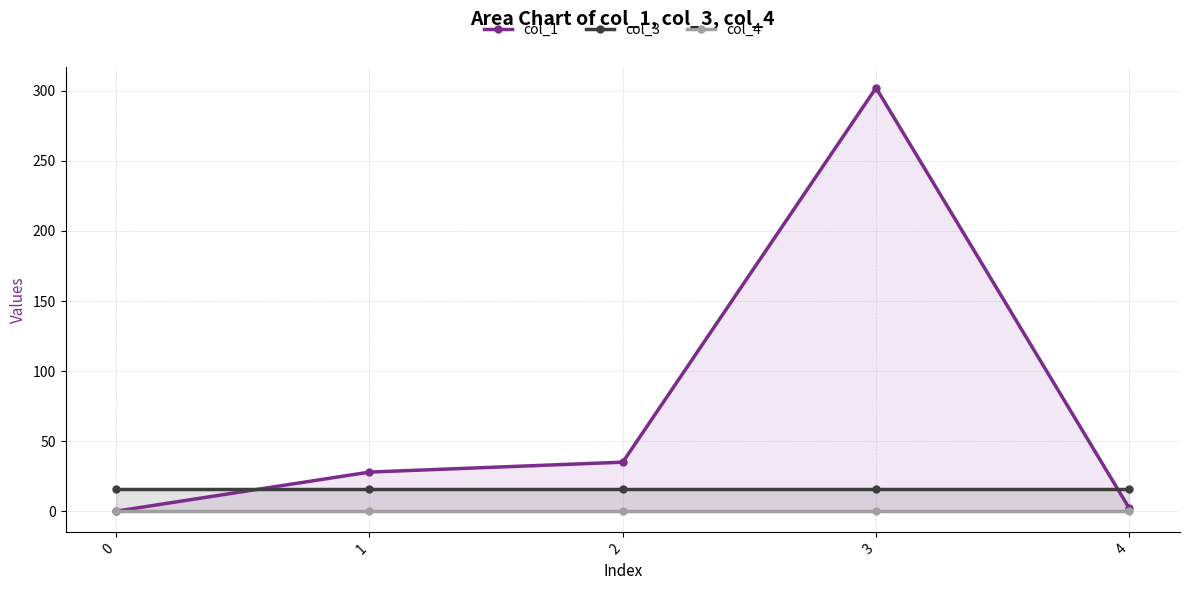

Which series has the largest total across all categories?

col_1